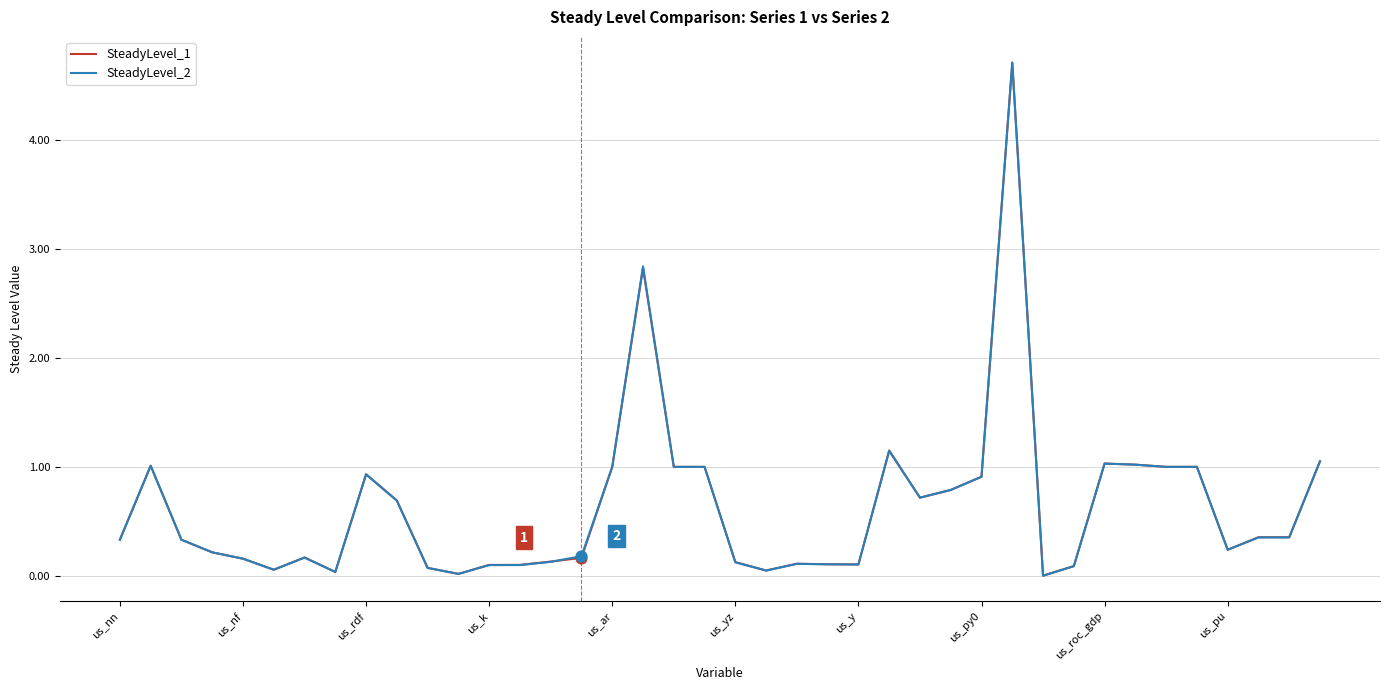

At how many categories does at least one series exceed 2?

2